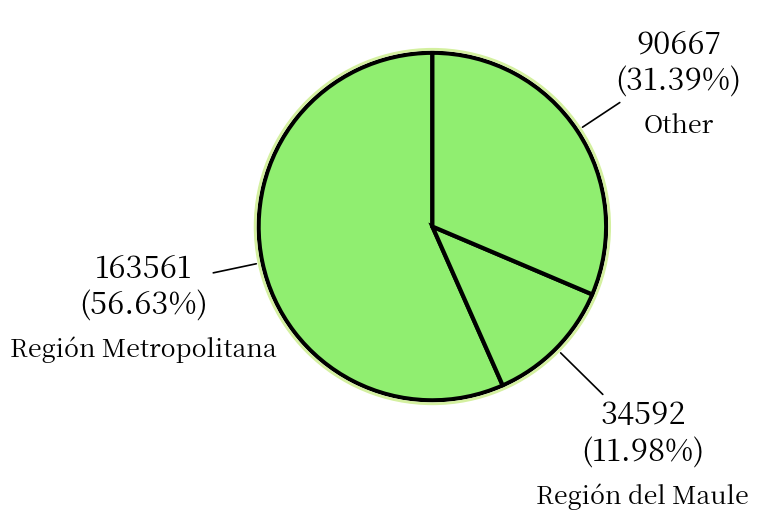

Combined, do Región Metropolitana and Other account for over 50%?

Yes